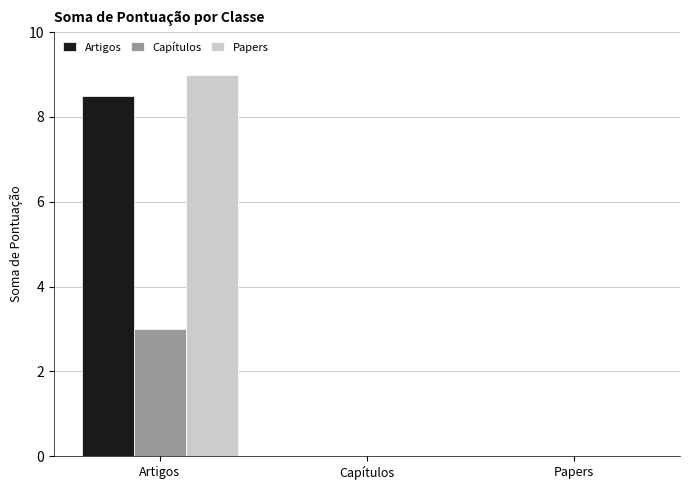

At which category does the chart reach its peak across all series?

Artigos